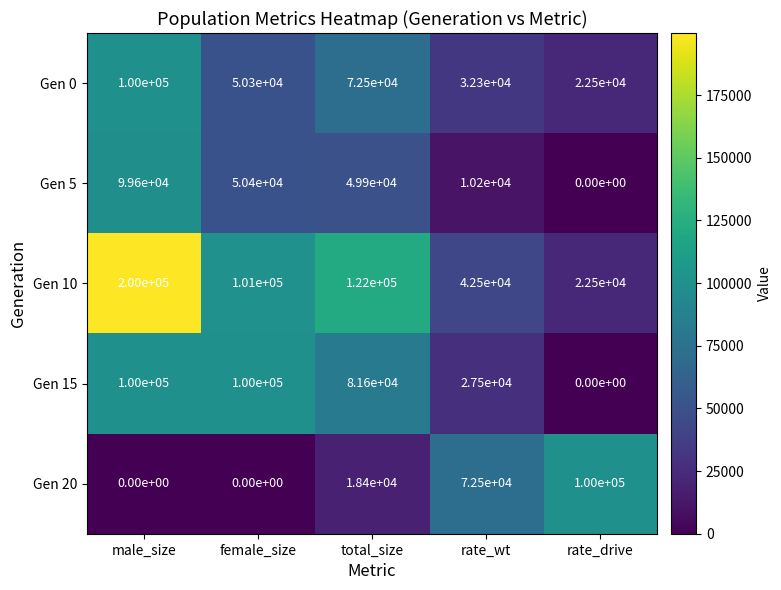

At how many categories does at least one series exceed 80912?

4